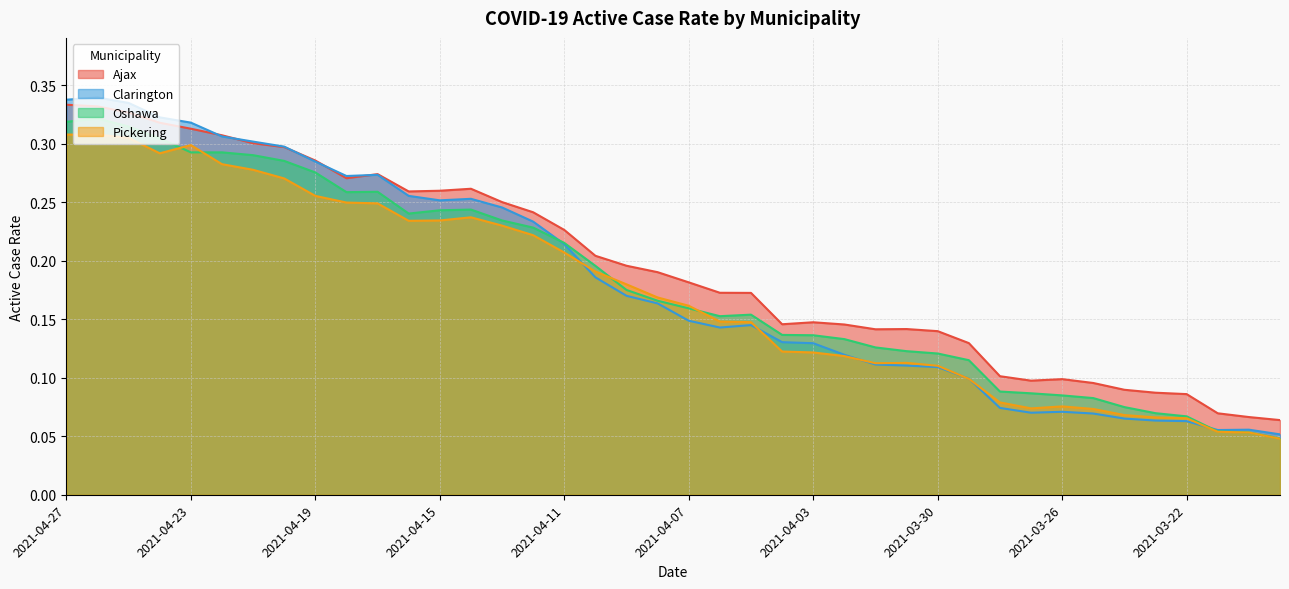

How many intersections are there between Clarington and Ajax?

5